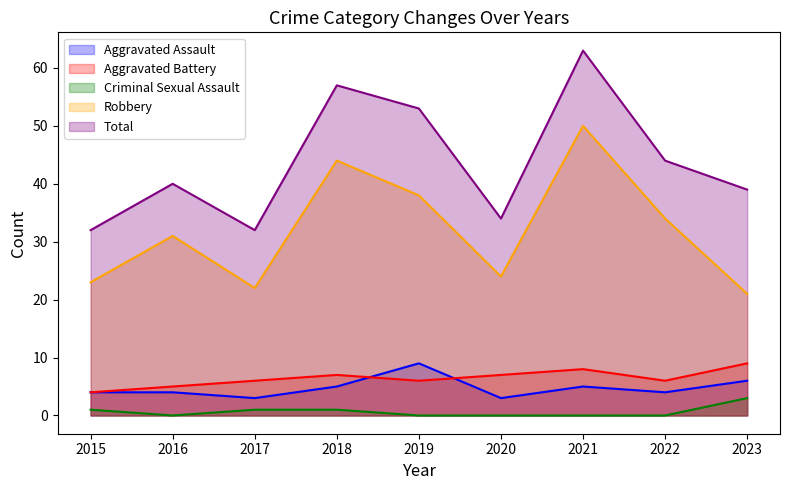

True or false: Aggravated Battery and Criminal Sexual Assault cross at least once.

False